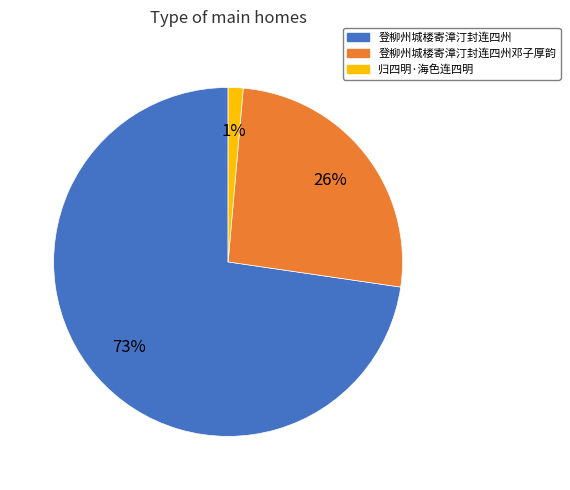

To the nearest percent, what percentage of the pie is 登柳州城楼寄漳汀封连四州?

73%